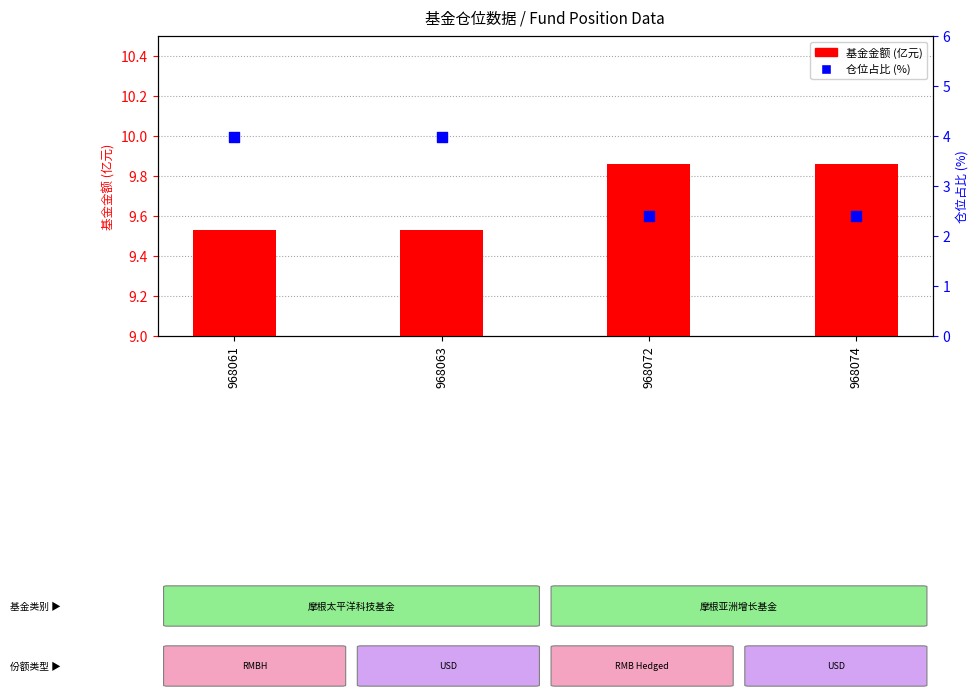

Which series has the widest spread of Y values?

仓位占比